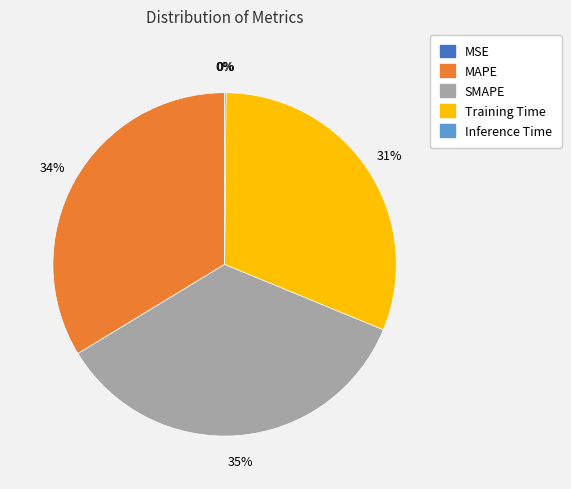

Is MAPE the majority of the pie?

No